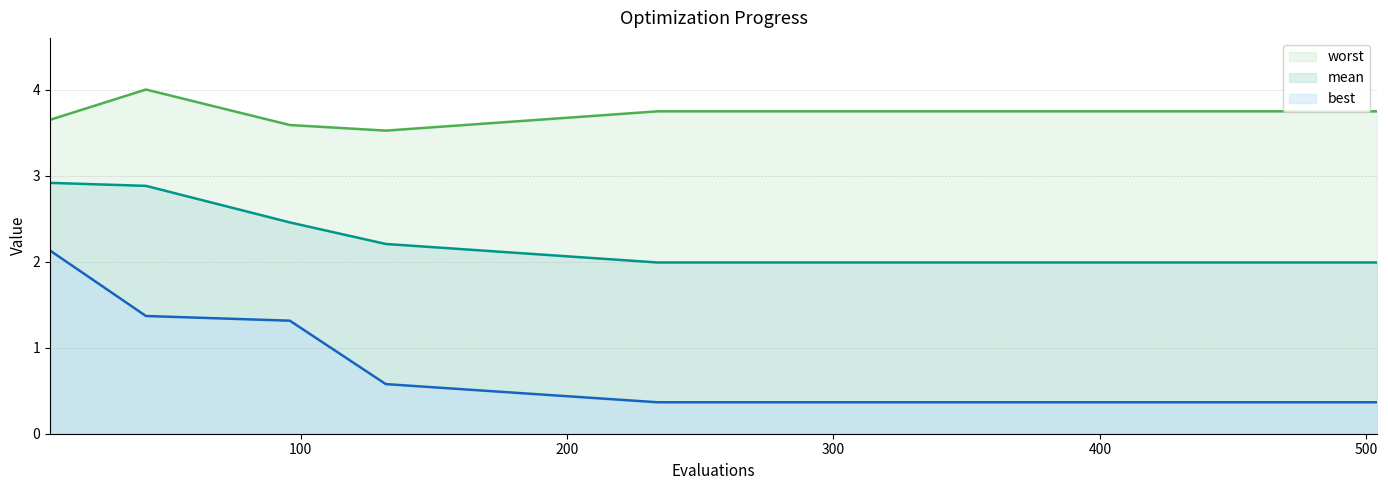

Reading left to right, what are all the values shown in this chart?

mean: 2.9	2.9	2.5	2.2	2.0	2.0	2.0	2.0	2.0	2.0	2.0
best: 2.1	1.4	1.3	0.6	0.4	0.4	0.4	0.4	0.4	0.4	0.4
worst: 3.6	4.0	3.6	3.5	3.7	3.7	3.7	3.7	3.7	3.7	3.7